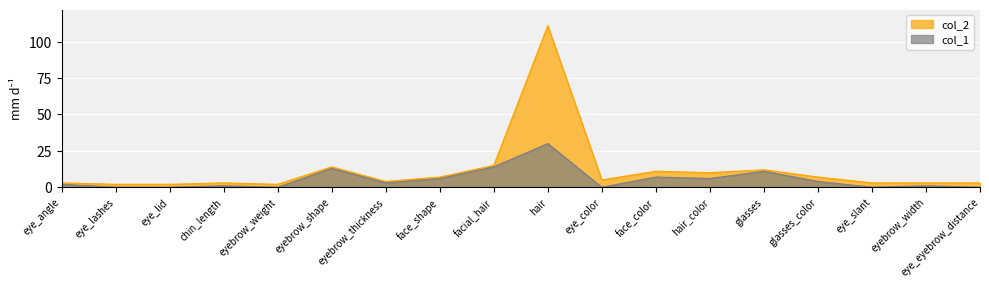

How many series are shown in this chart?

2